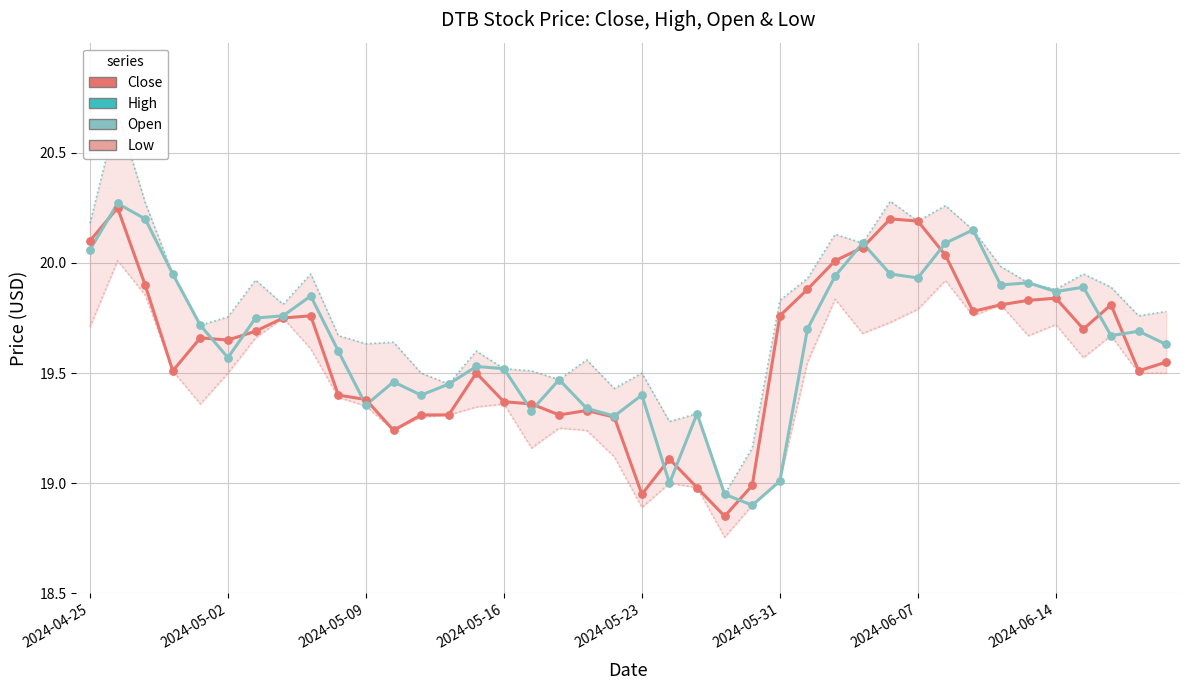

Which series has the largest Y range (max minus min)?

High